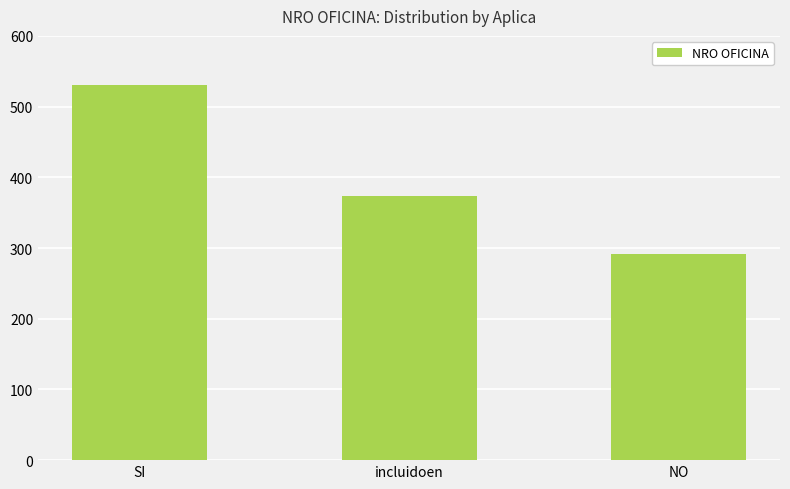

The value at incluidoen is 373. True or false?

True